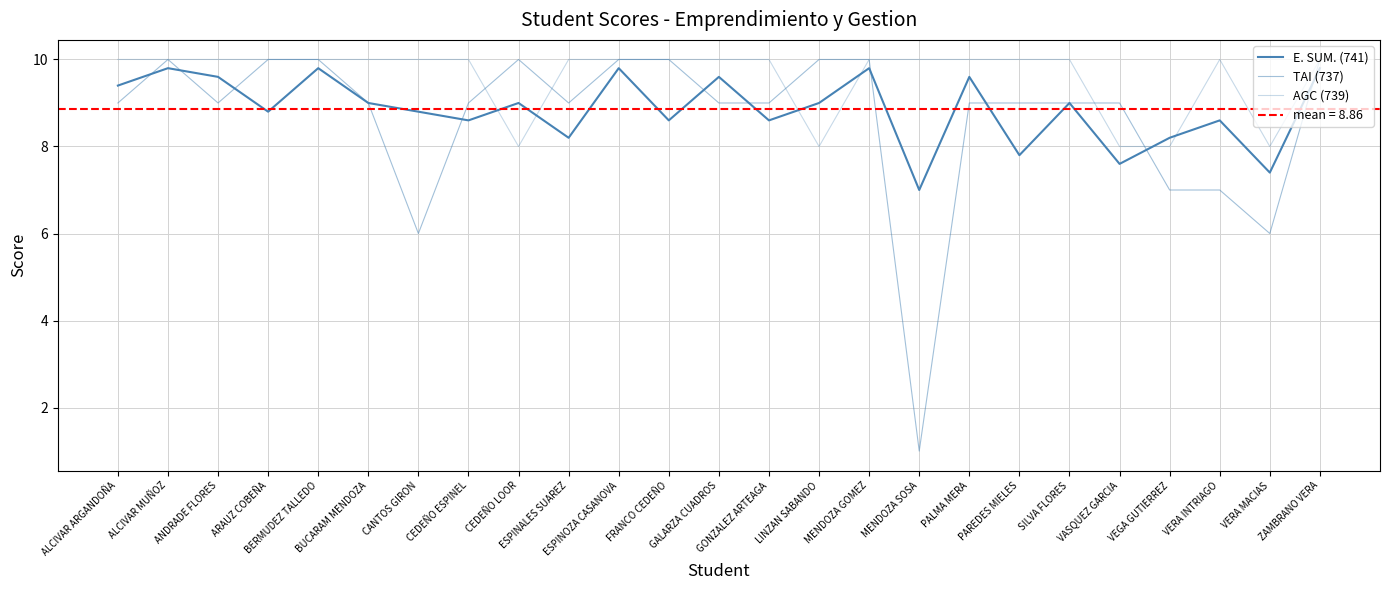

True or false: TAI (737) and E. SUM. (741) intersect in this chart.

True